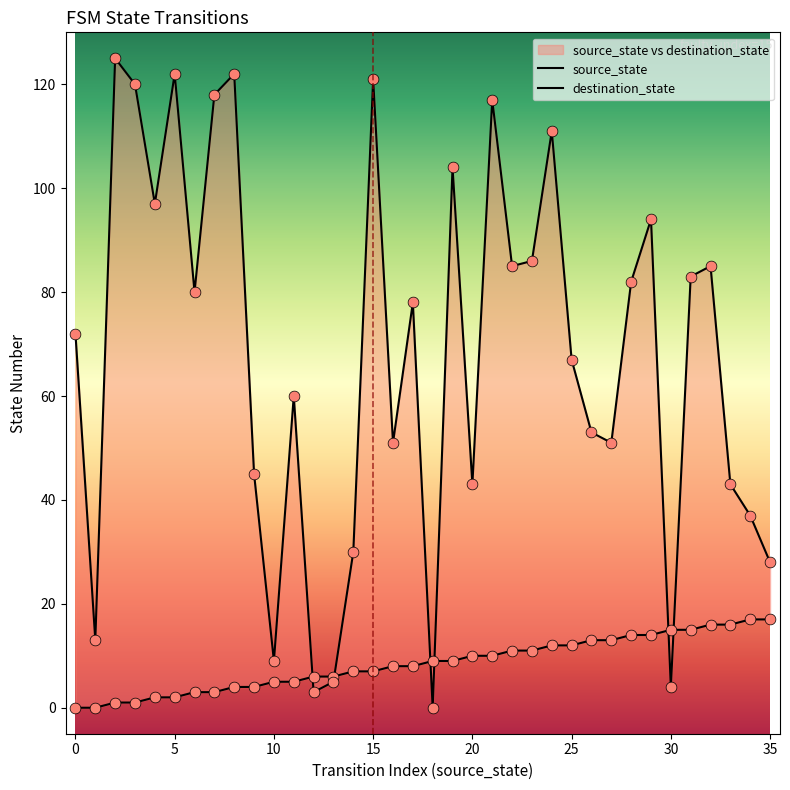

Which series reaches the maximum Y coordinate?

destination_state